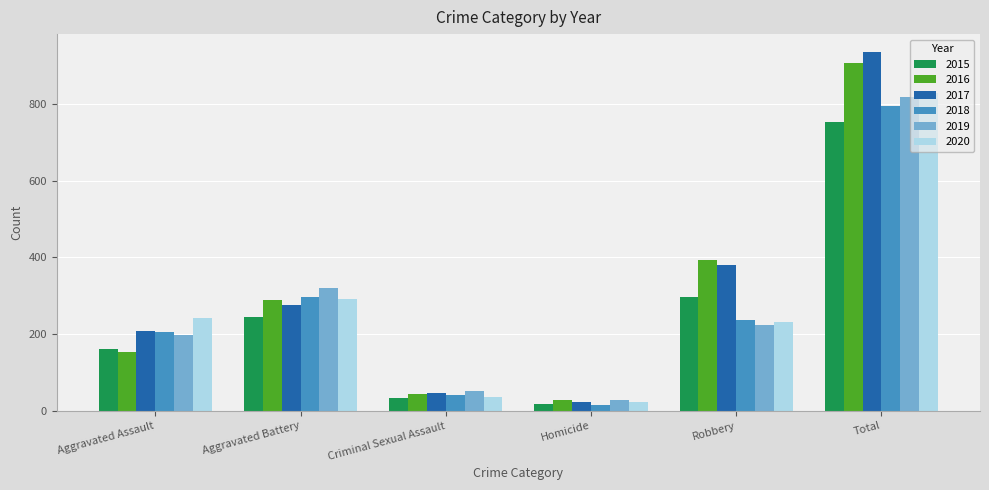

What is the value of the 2018 bar at the 1st from the left?

206